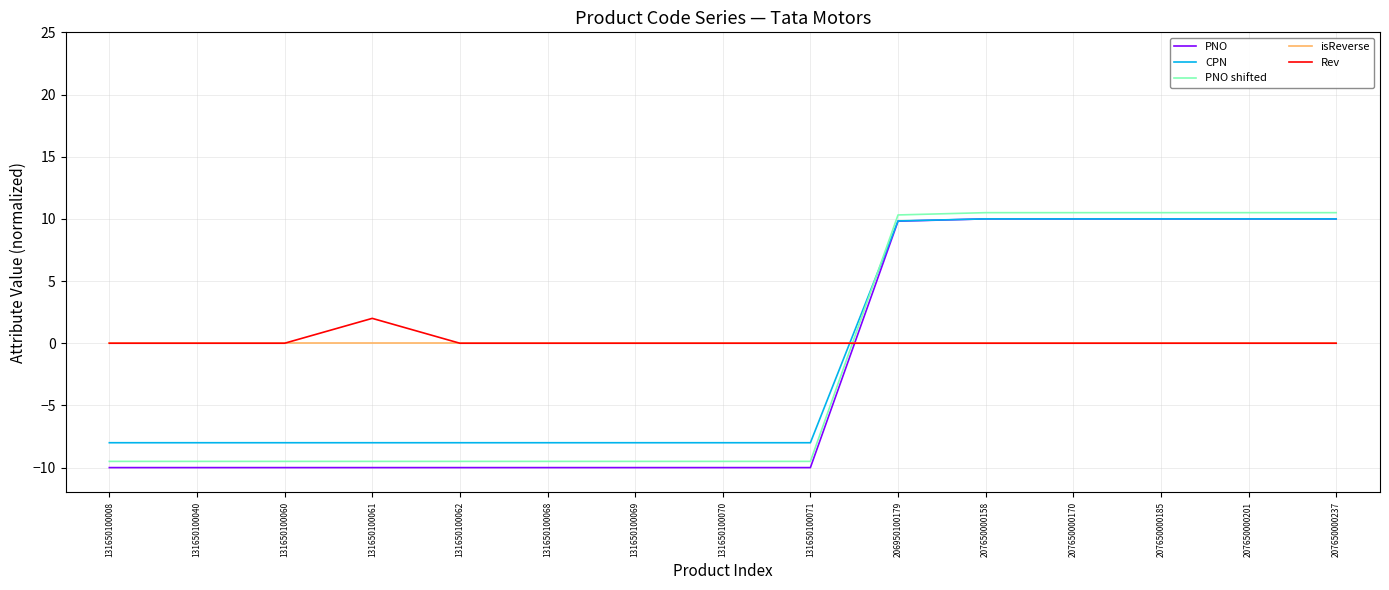

At which label does CPN first exceed -7?

206950100179